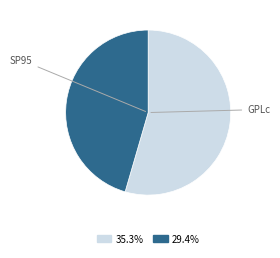

Is there a majority slice in this chart?

Yes